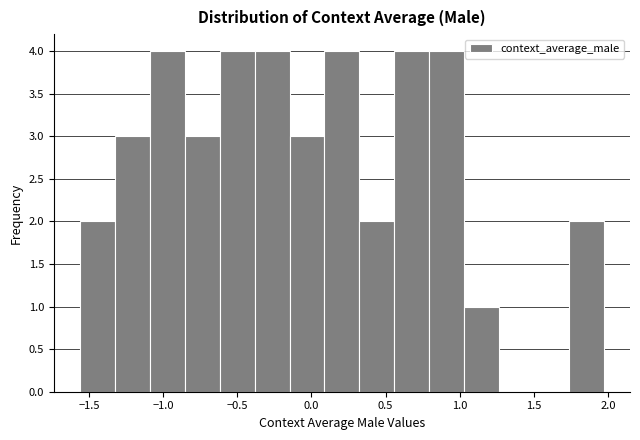

Reading left to right, transcribe this chart: for each bar, give the range it covers on the x-axis and its height. Neither the bar edges nor the heights are printed on the chart, so give them approximately, as read against the axes.

-1.55 to -1.35: 2
-1.35 to -1.10: 3
-1.10 to -0.85: 4
-0.85 to -0.60: 3
-0.60 to -0.40: 4
-0.40 to -0.15: 4
-0.15 to 0.10: 3
0.10 to 0.30: 4
0.30 to 0.55: 2
0.55 to 0.80: 4
0.80 to 1.05: 4
1.05 to 1.25: 1
1.25 to 1.50: 0
1.50 to 1.75: 0
1.75 to 1.95: 2